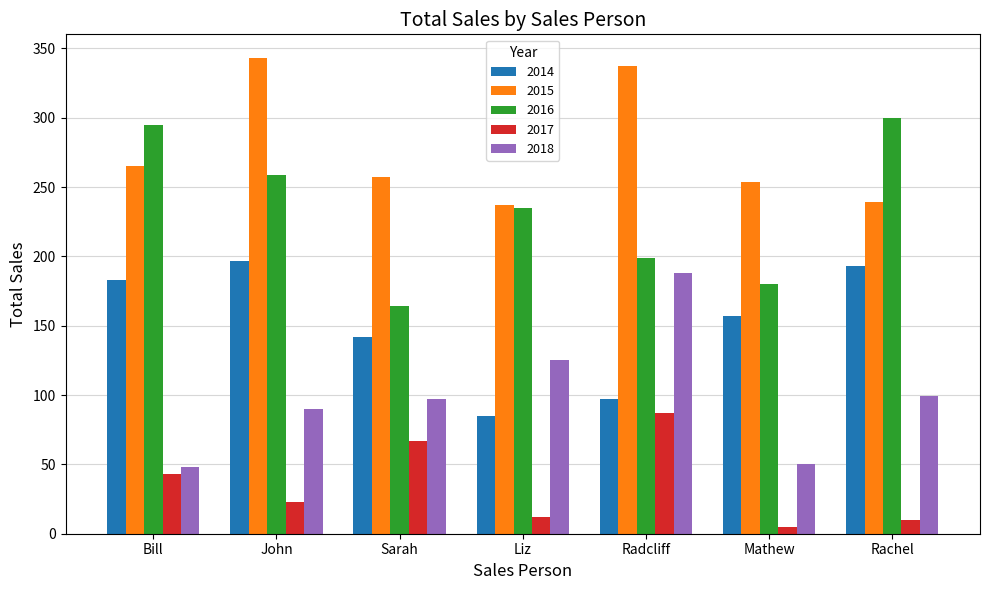

The 2016 series shows 164 at Sarah. True or false?

True